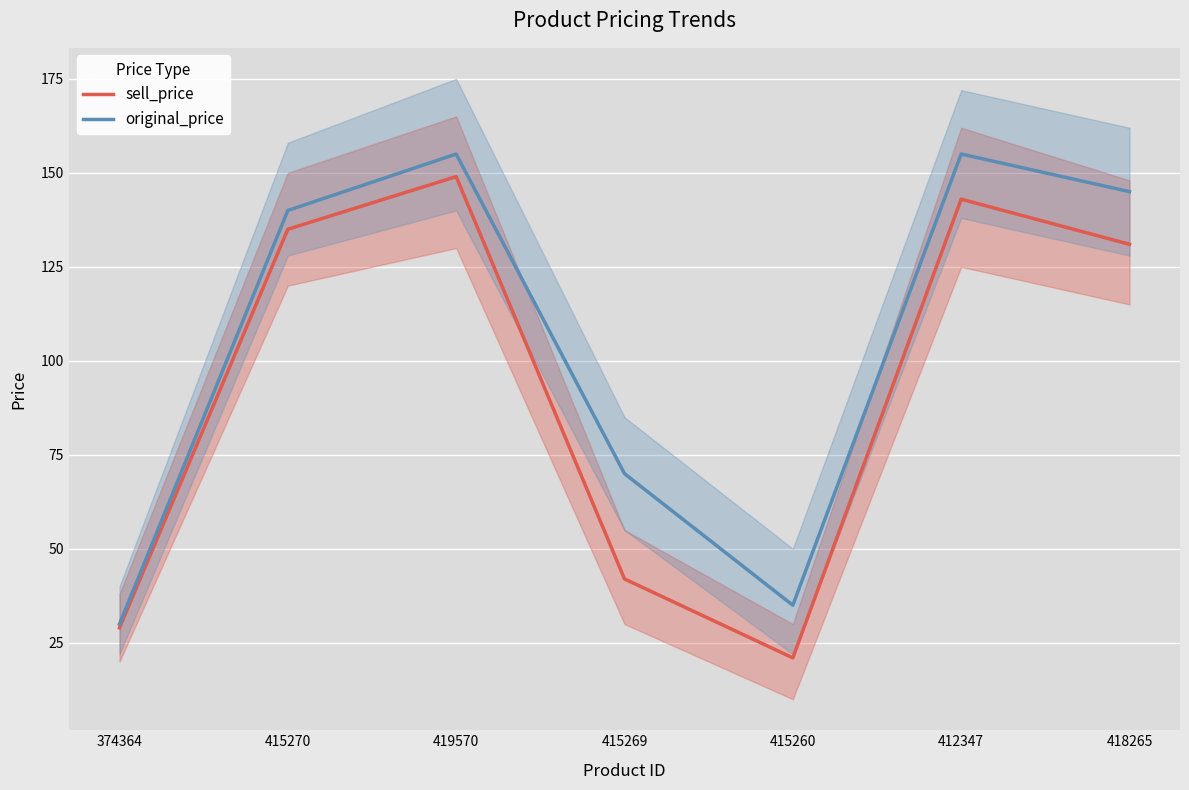

In original_price, how many points are higher than both neighbors (excluding endpoints)?

2